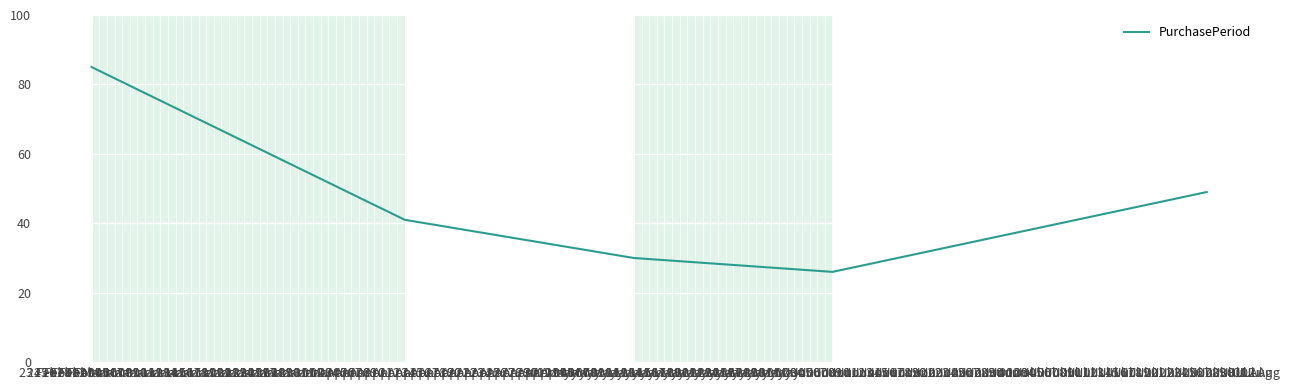

How many distinct data groups are displayed?

1